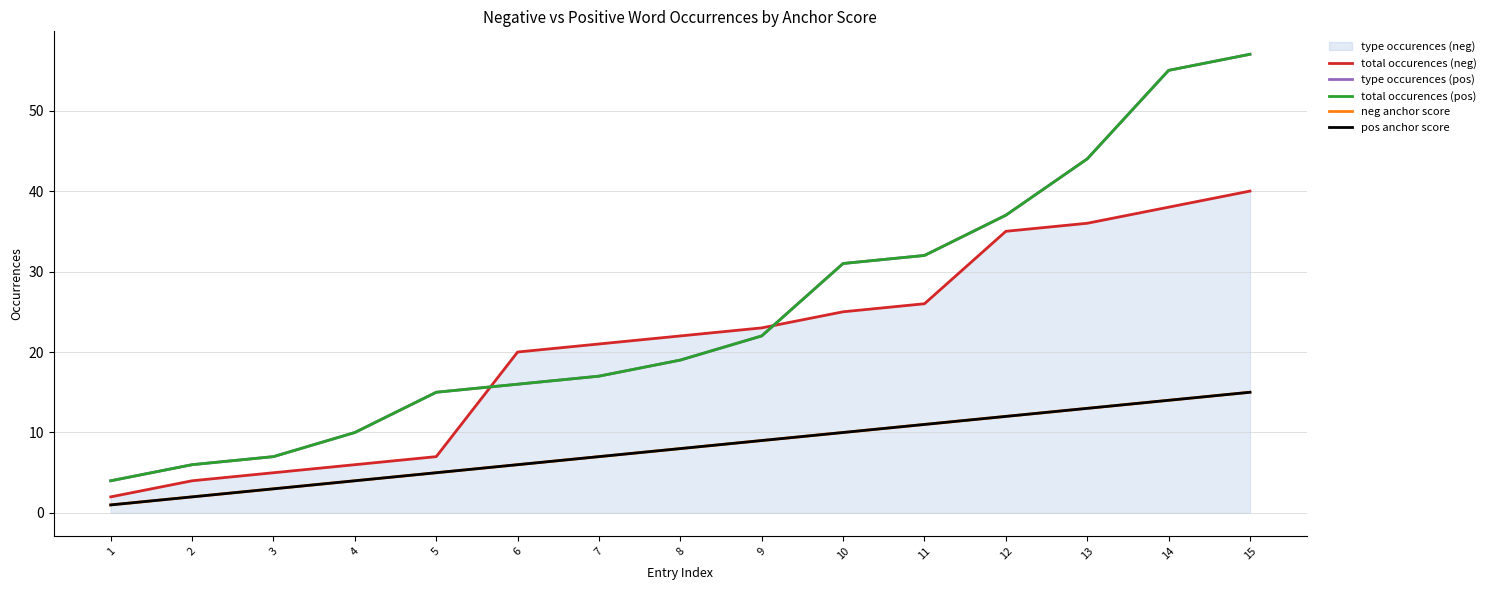

What is the value of the type occurences (pos) point at the 14th from the left?

55